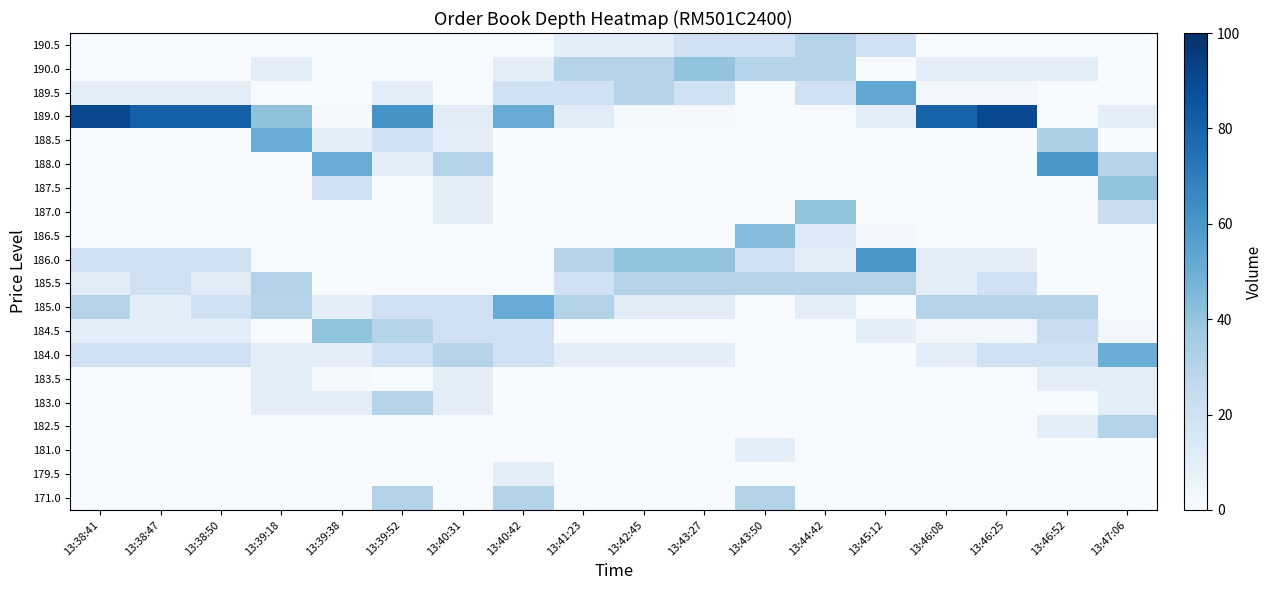

Which has a higher value, 13:38:41 or 13:43:50?

13:43:50